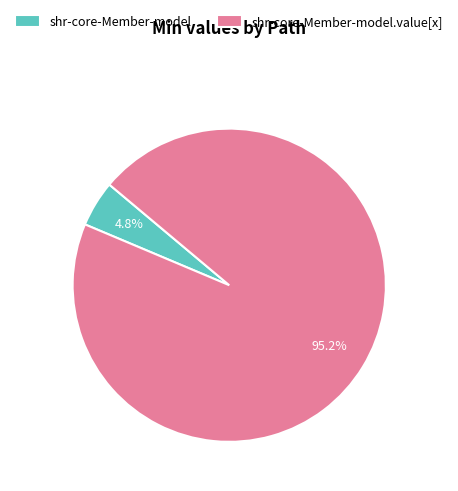

What is the largest slice in the pie chart?

shr-core-Member-model.value[x]